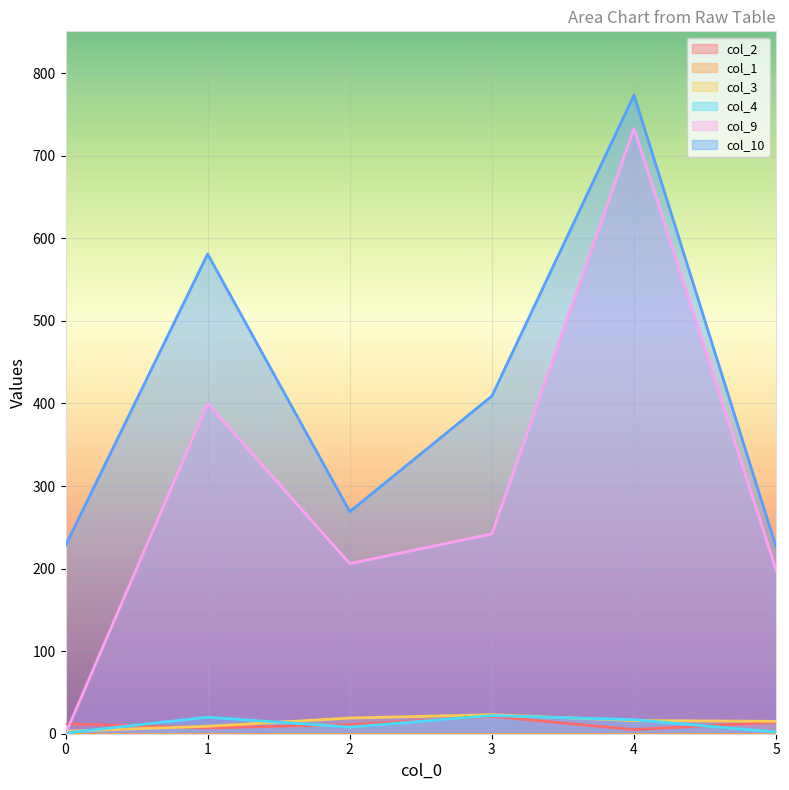

How many data points in col_2 are above 12?

2